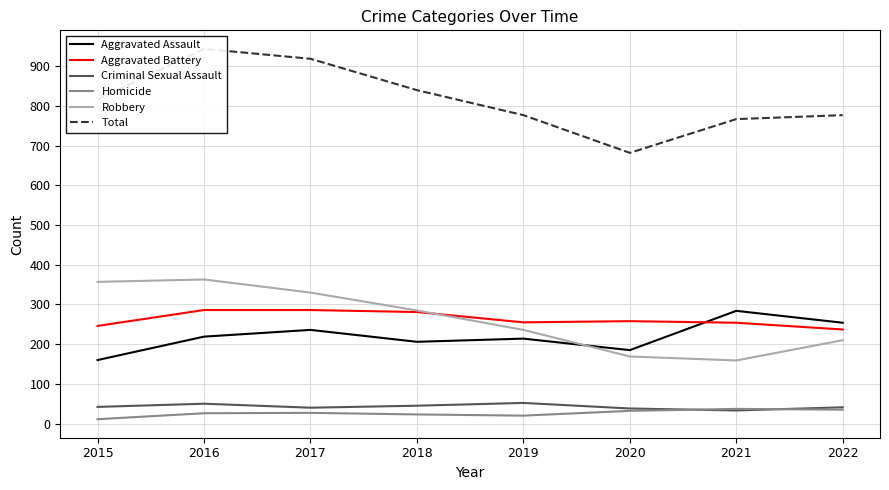

The value of Aggravated Battery at 2017 is 76. True or false?

False